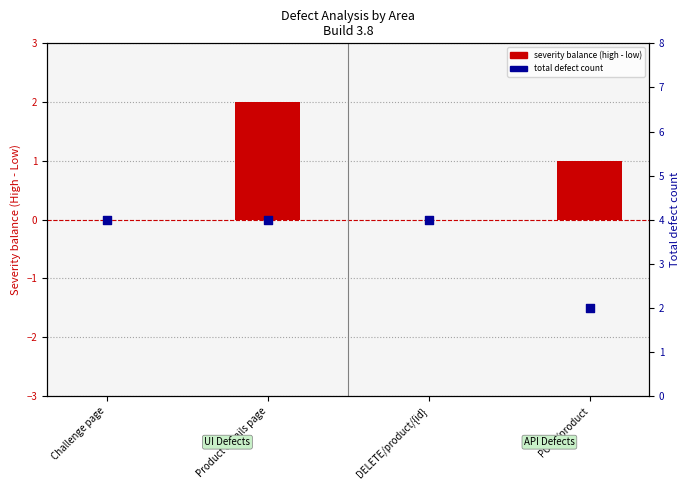

At how many categories does at least one series exceed 2?

3